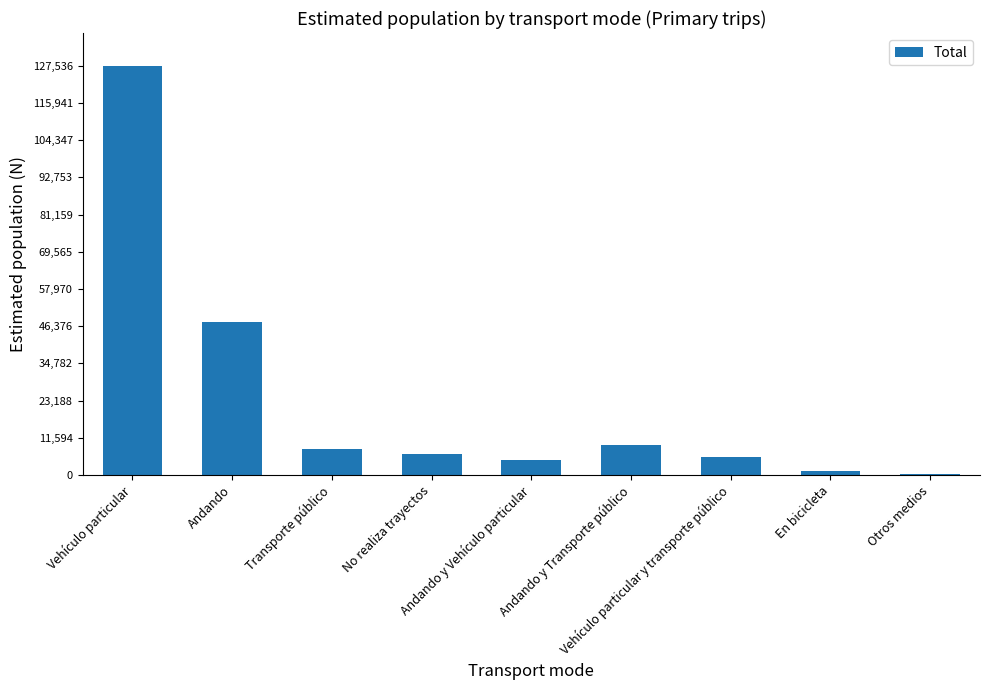

Which has a higher value, Andando y Transporte público or Vehículo particular y transporte público?

Andando y Transporte público